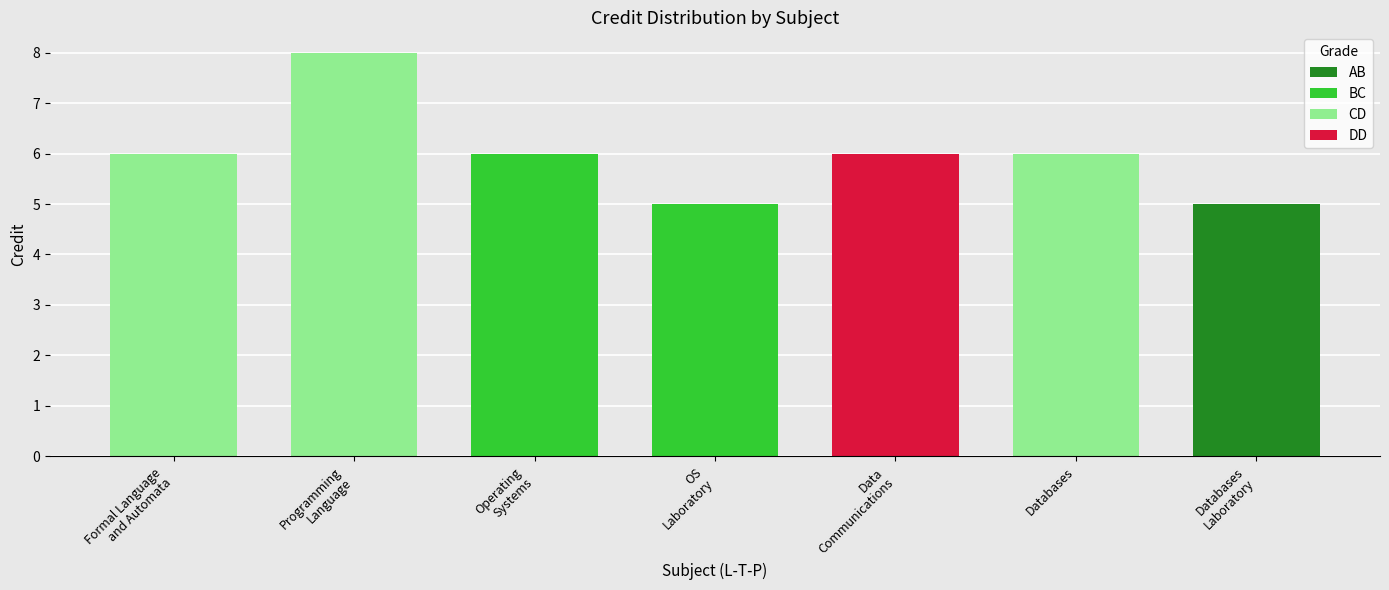

True or false: the data shows 8 at Programming
Language.

True